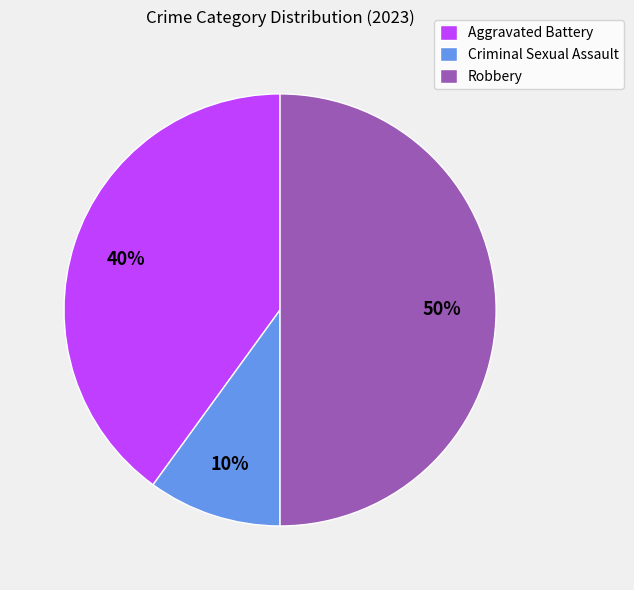

Which has a higher value, Aggravated Battery or Robbery?

Robbery